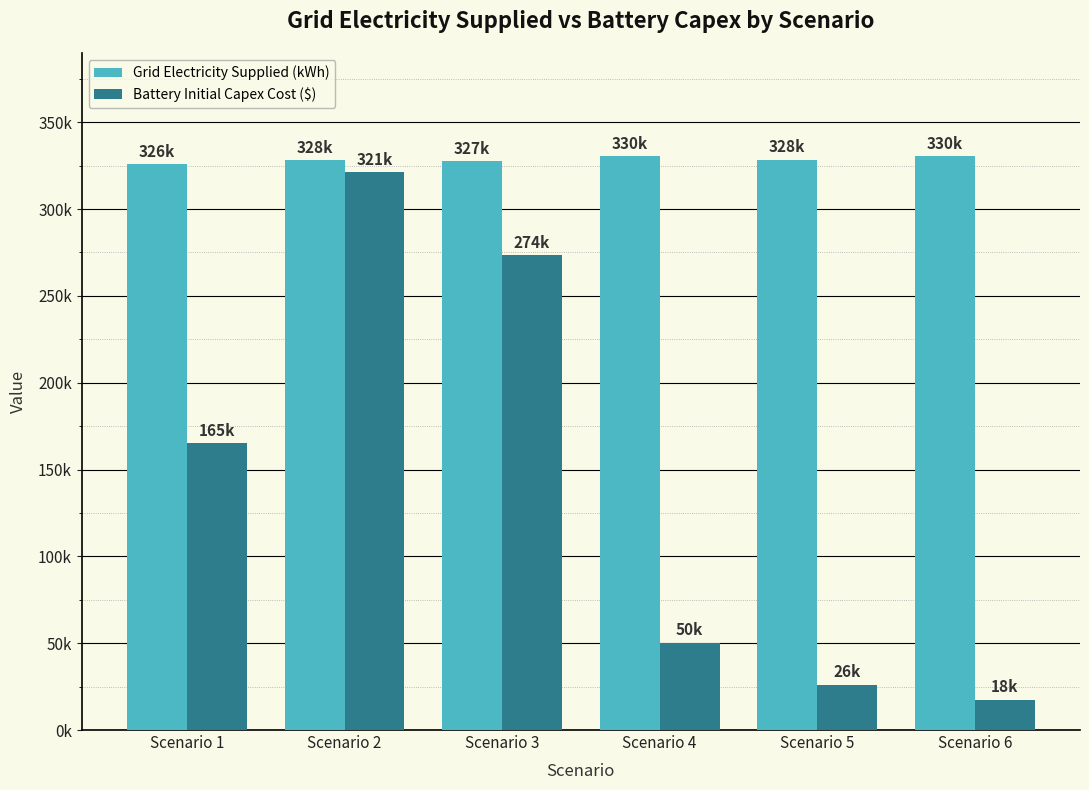

What is the value of the Grid Electricity Supplied (kWh) bar at the 2nd from the left?

328165